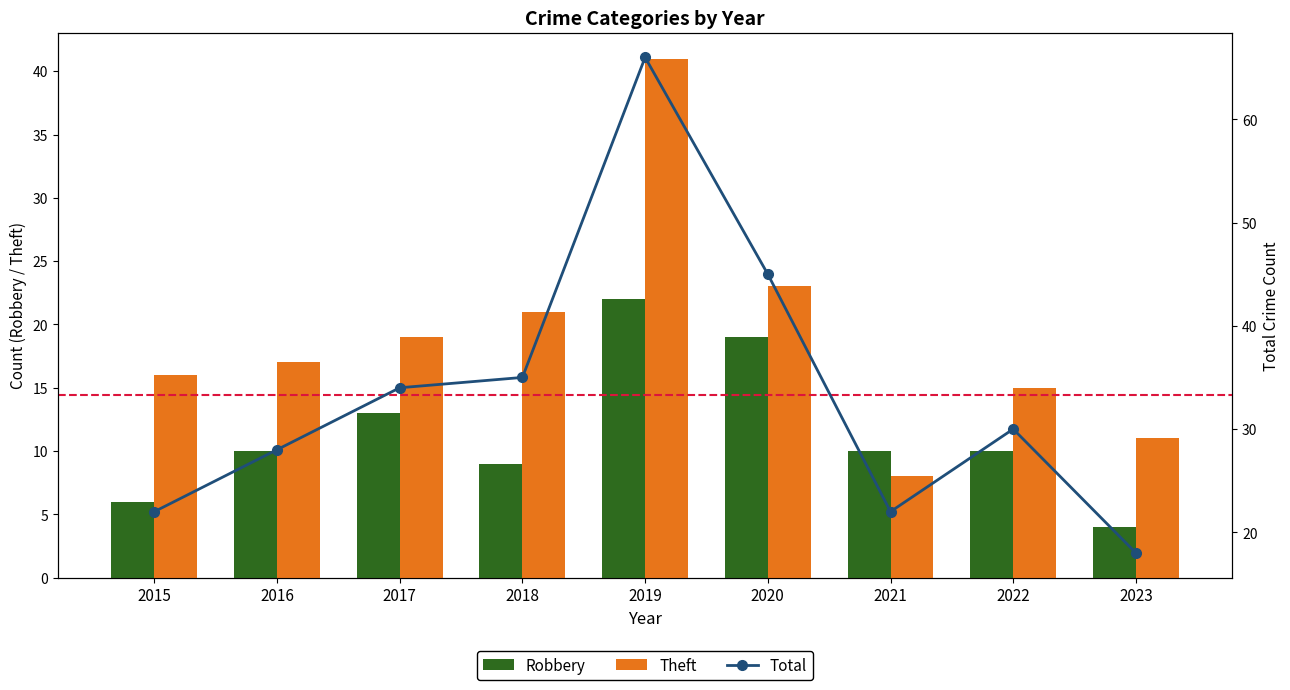

At 2018, list the series in order from smallest to largest.

Robbery, Theft, Total